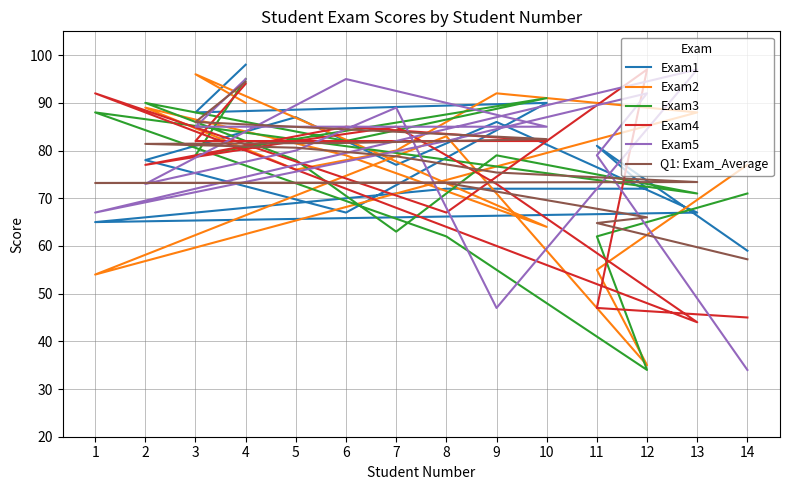

True or false: Exam3 and Exam1 cross at least once.

True